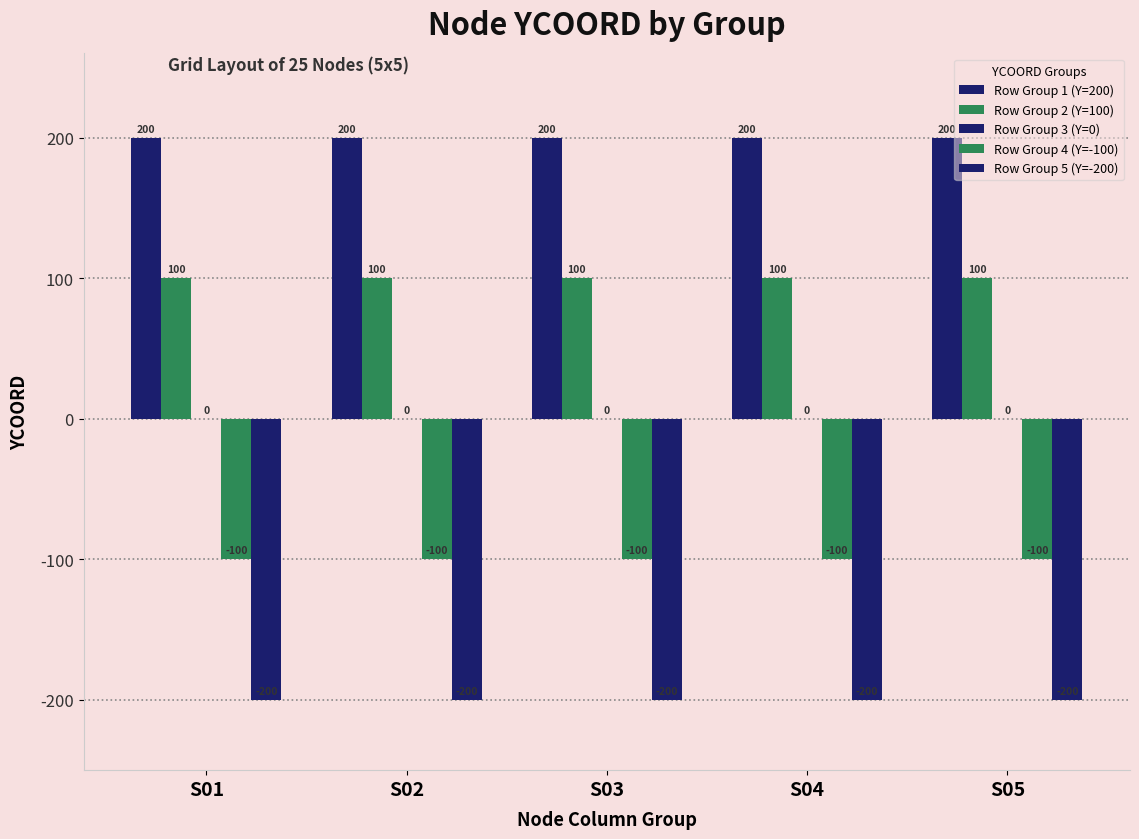

True or false: Row Group 1 (Y=200) has a value of 124 at S01.

False